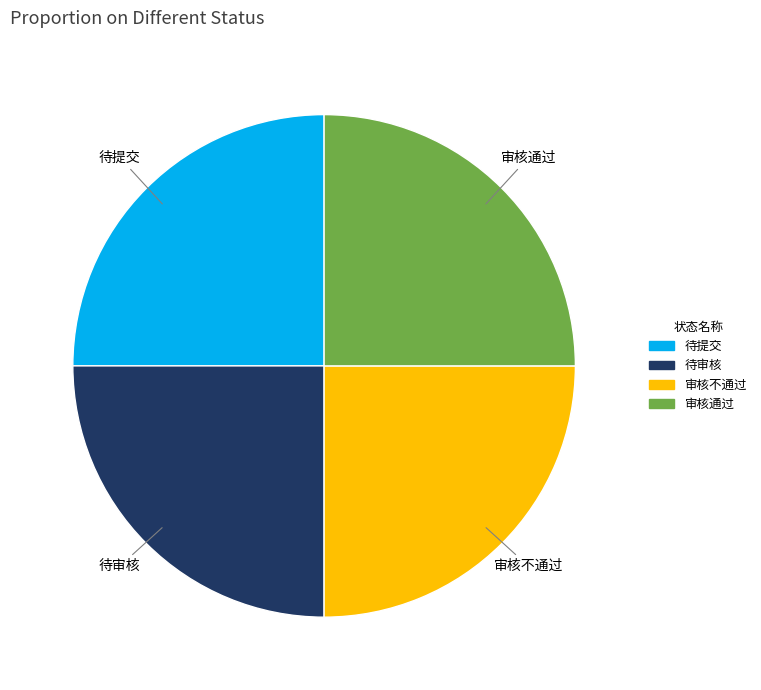

How many segments does this pie chart have?

4